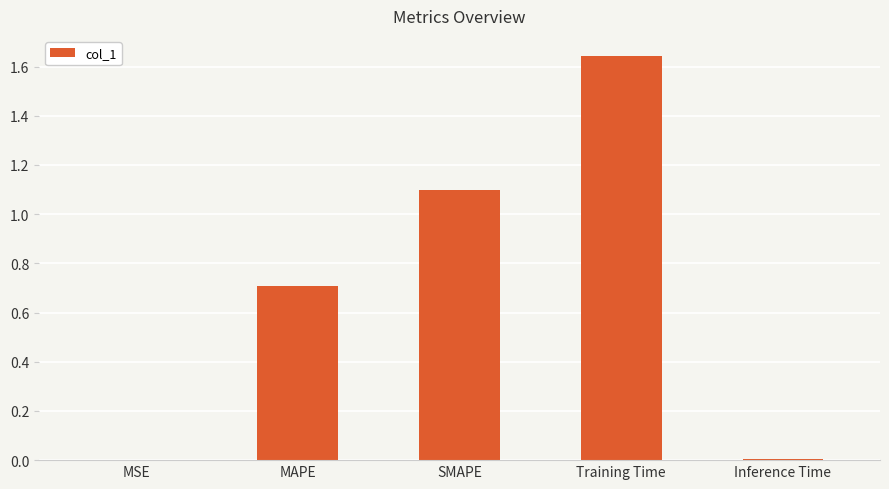

Which category has the highest value across all series?

Training Time